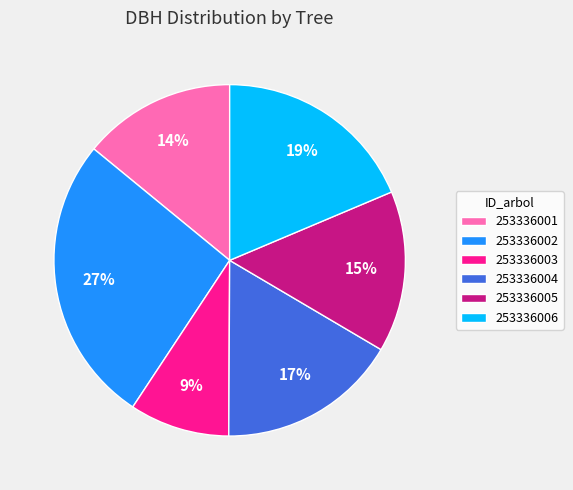

Does 253336003 represent more than half of the total?

No